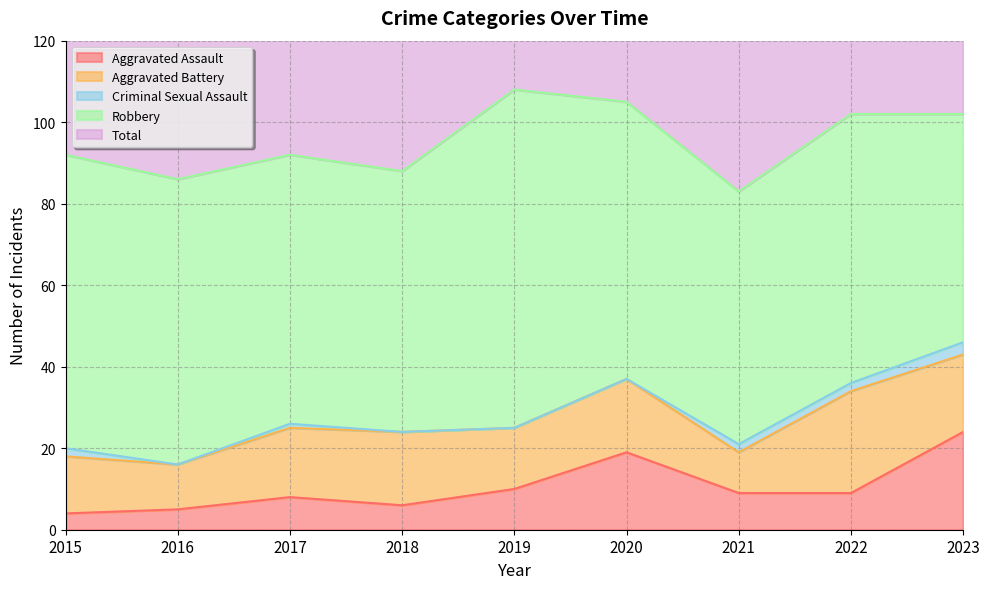

What are all the series names shown in the legend?

Aggravated Assault, Aggravated Battery, Criminal Sexual Assault, Robbery, Total